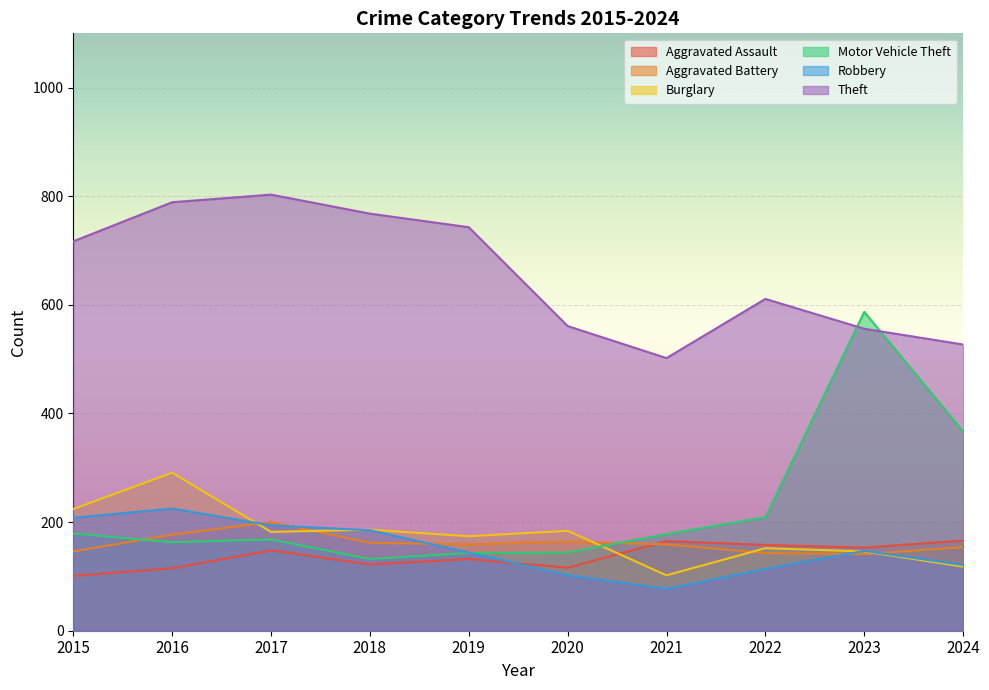

The Aggravated Assault series shows 116 at 2020. True or false?

True